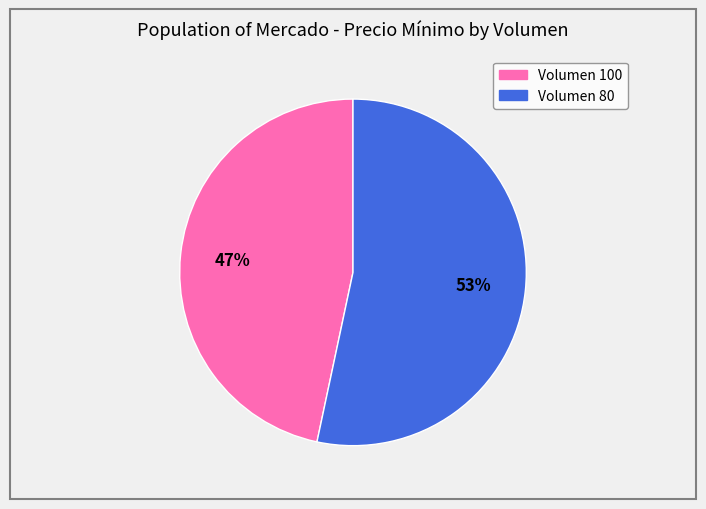

Is there a majority slice in this chart?

Yes